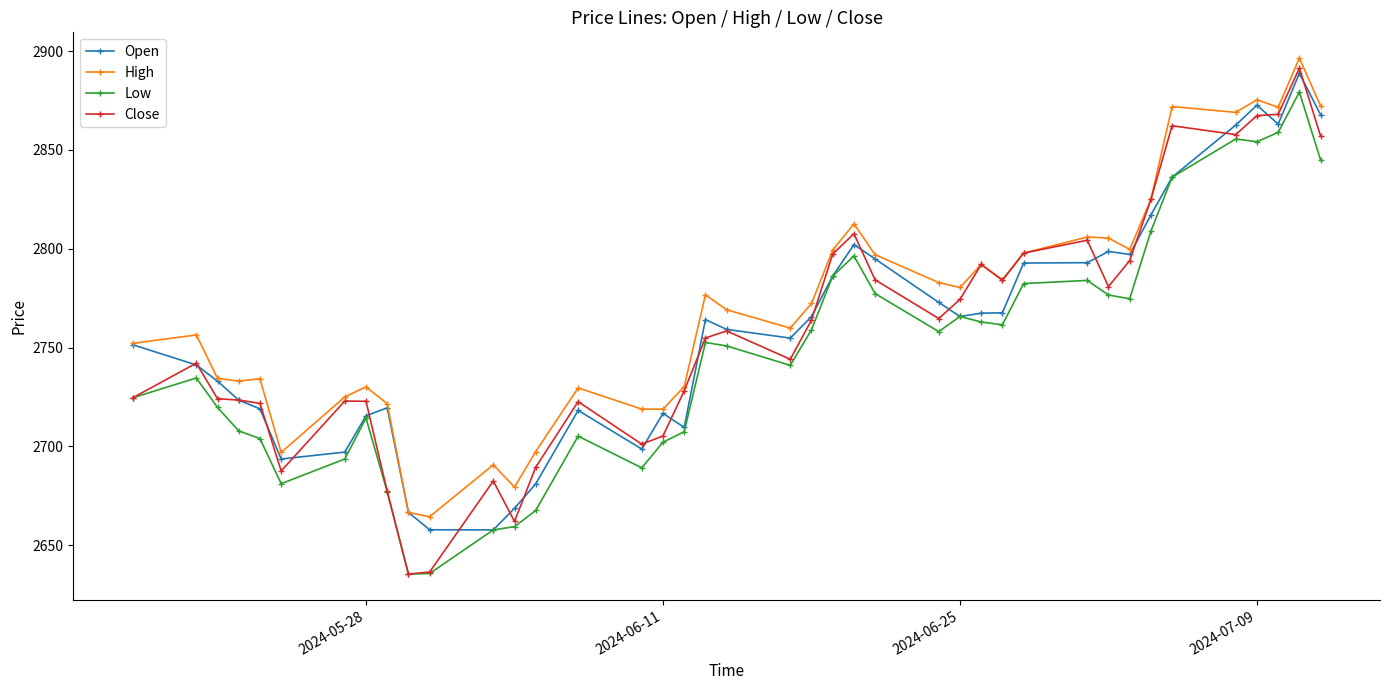

Which series has the largest range (max minus min)?

Close